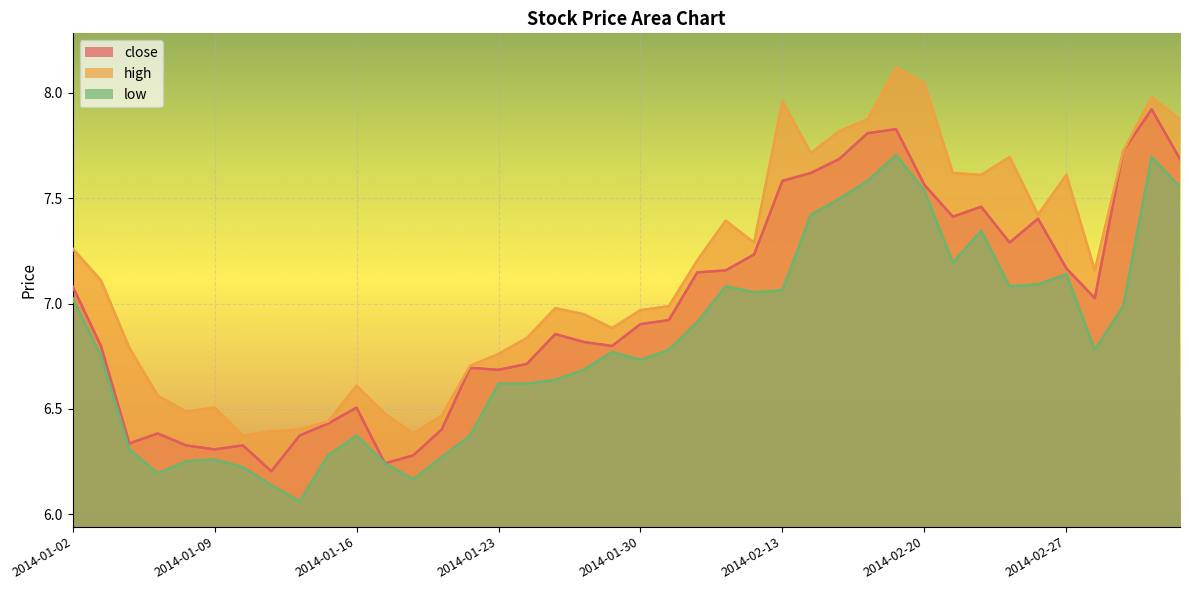

At which category does high reach its first local peak?

2014-01-09